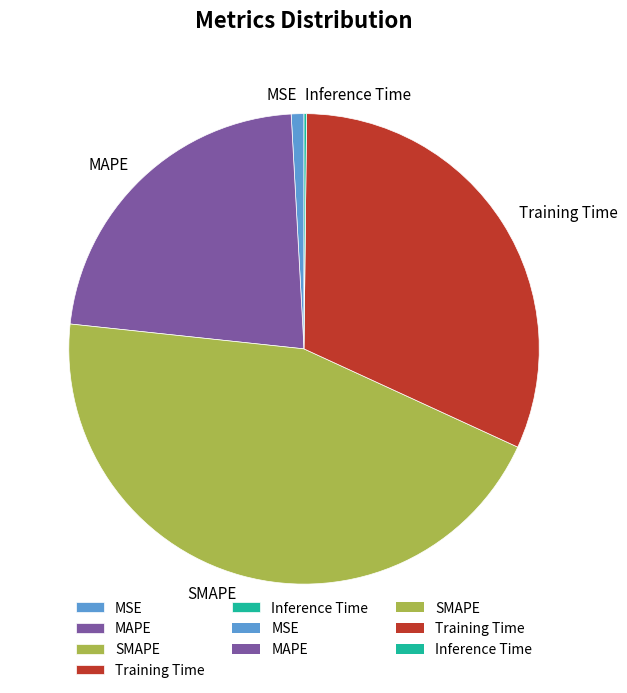

Which slice is the largest?

SMAPE